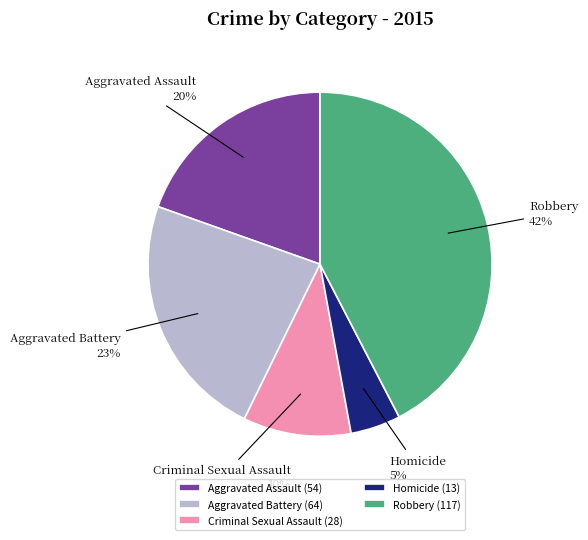

Is there any slice that represents more than half of the pie?

No